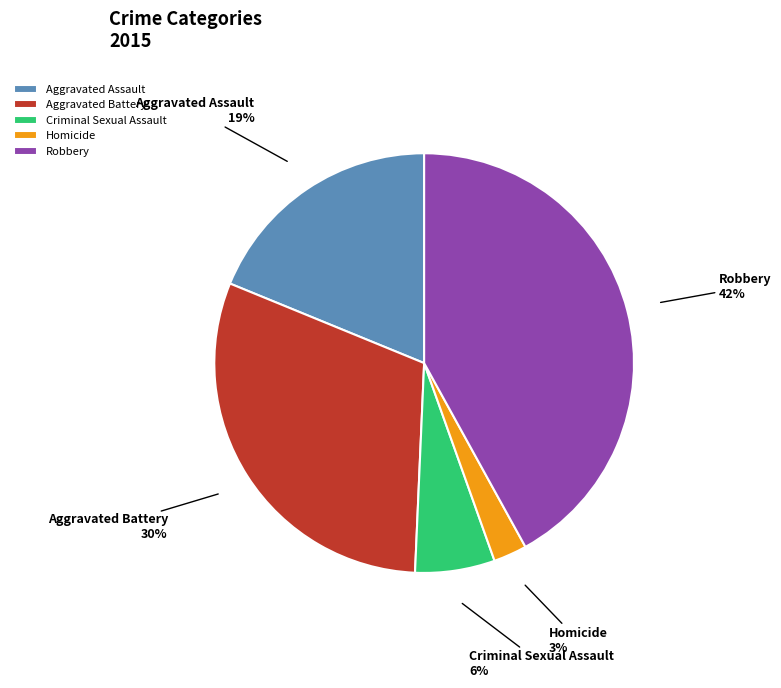

Is there a majority slice in this chart?

No